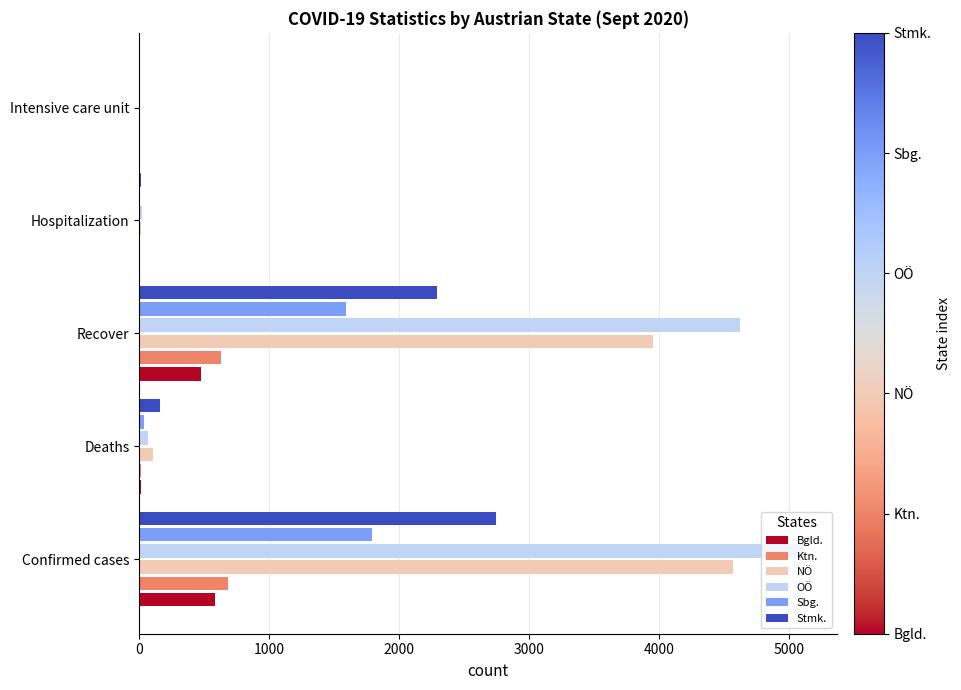

The OÖ series shows 1098 at Confirmed cases. True or false?

False